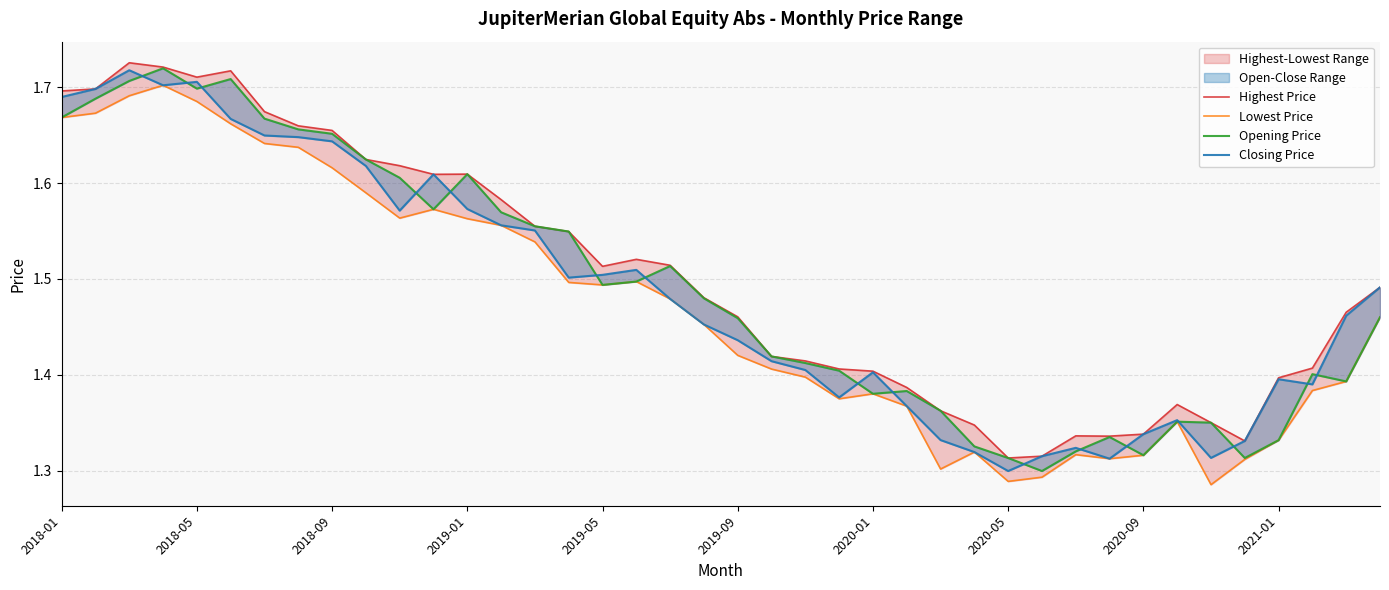

What value does the Lowest Price series have at 37?

1.4